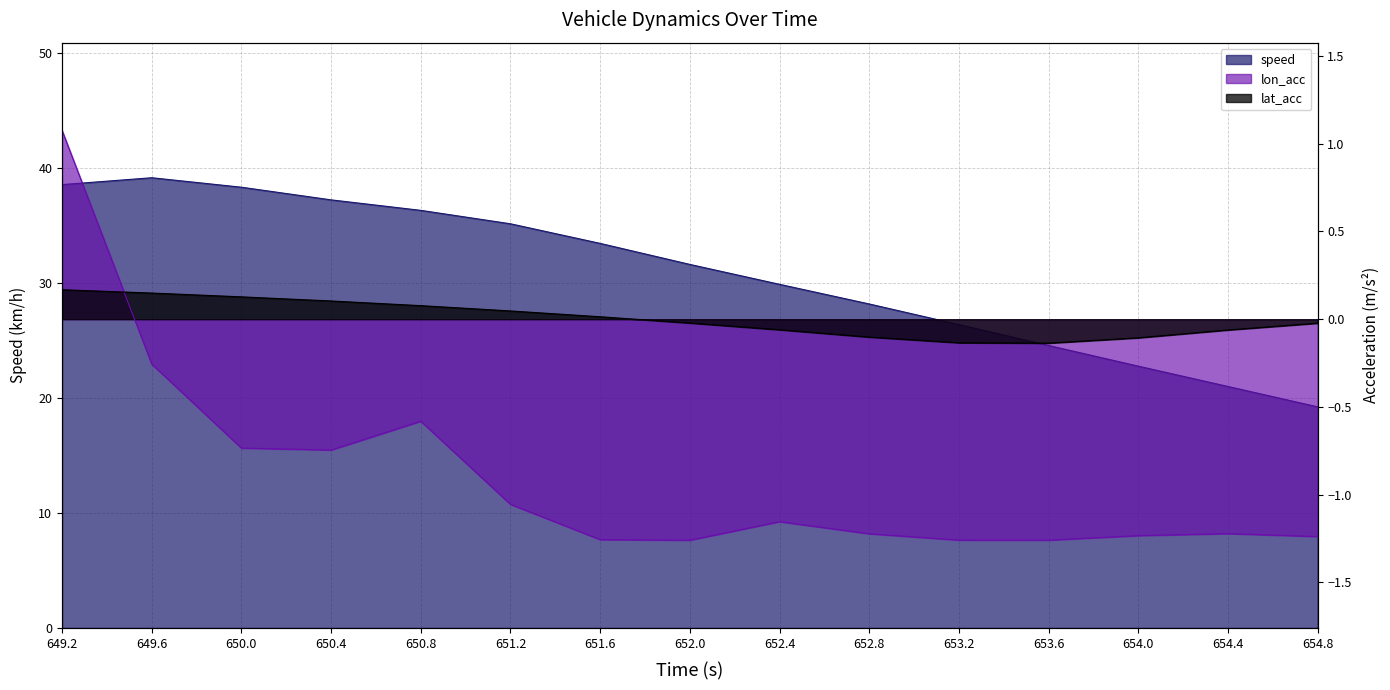

What is the label of the 12th point from the right?

650.4